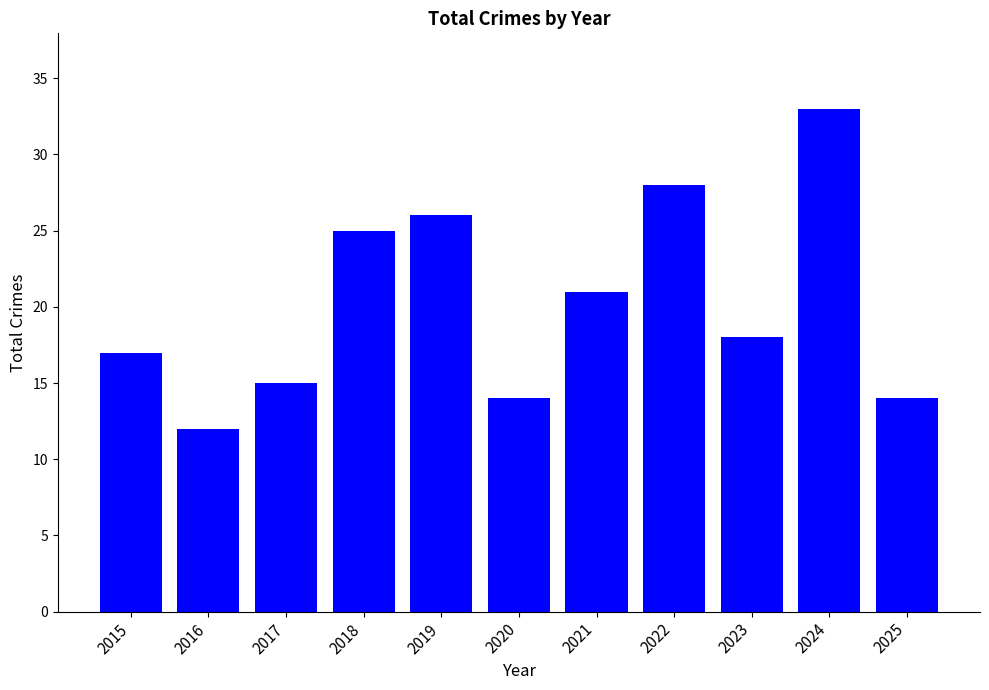

What is the difference between the maximum and second lowest values?

19